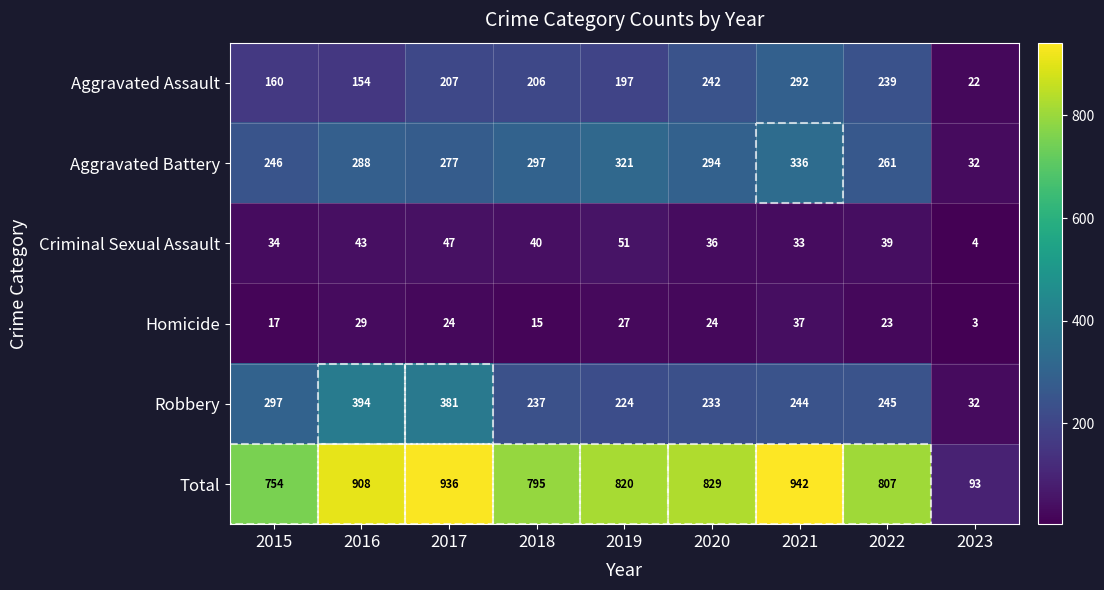

What is the total value across all series at 2016?

1816